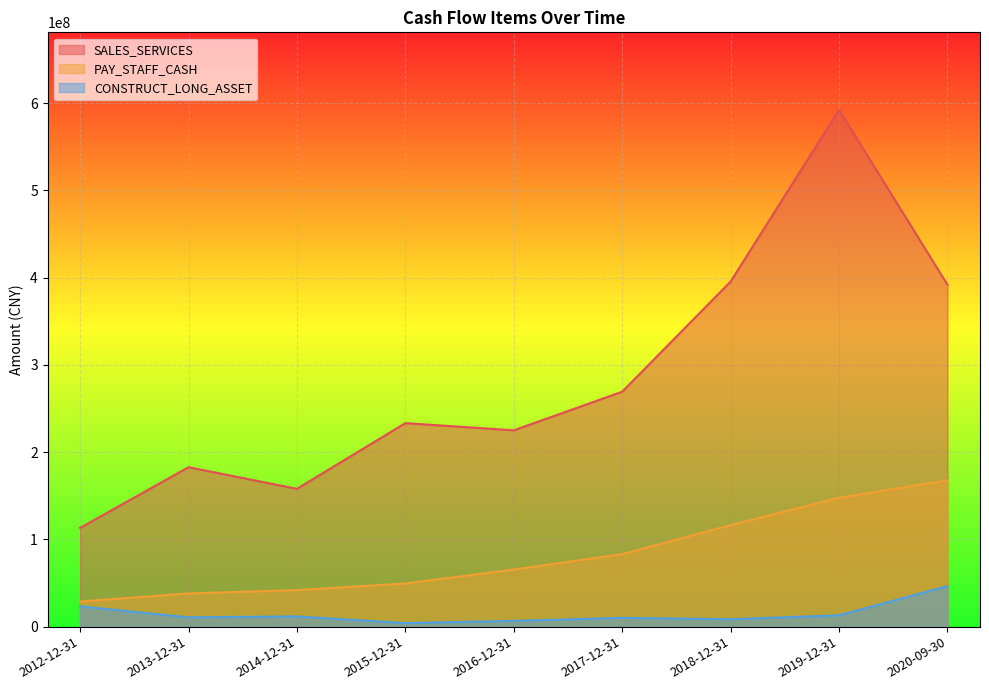

True or false: CONSTRUCT_LONG_ASSET and PAY_STAFF_CASH cross at least once.

False